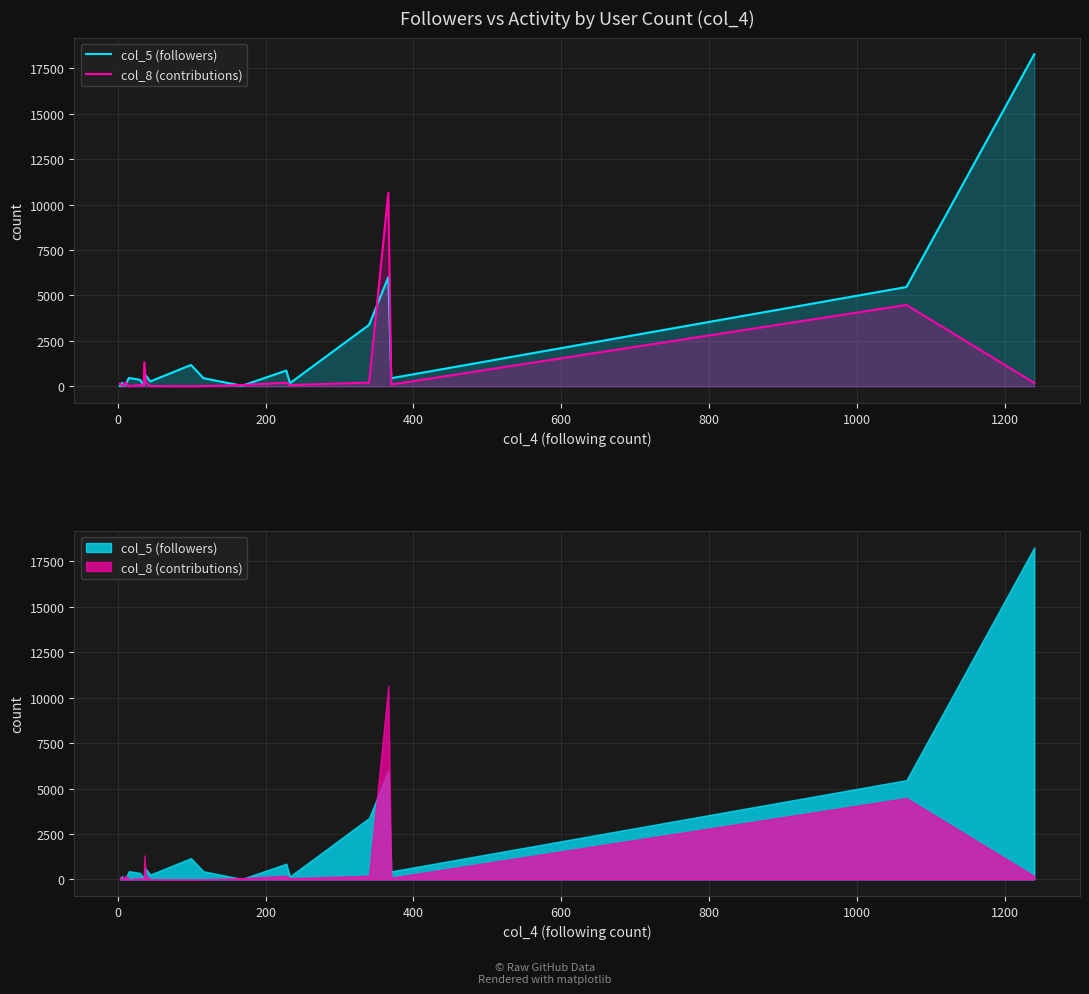

How many lines are shown in the chart?

2